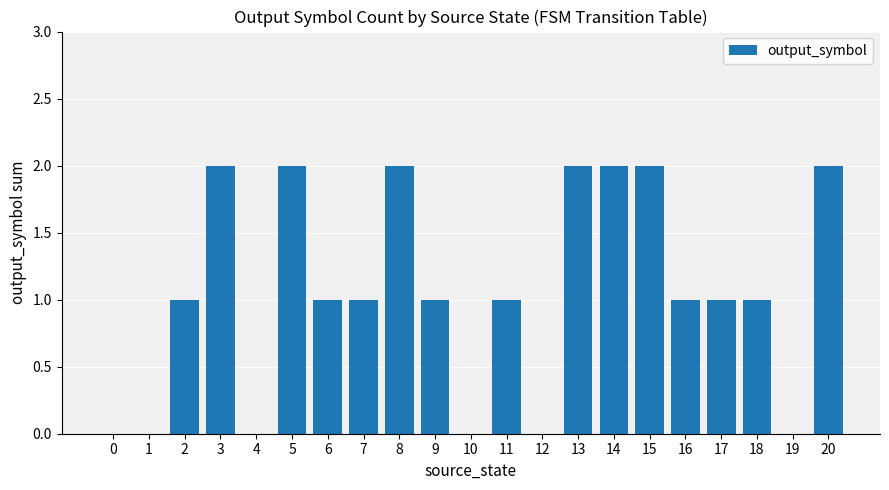

Is it true that the value at 19 is 1?

False